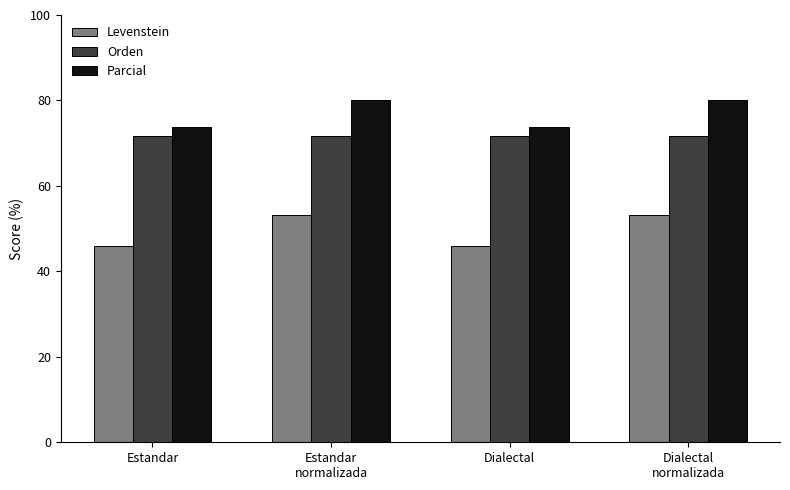

Is the value of Orden at Estandar greater than the value of Parcial at Estandar?

No